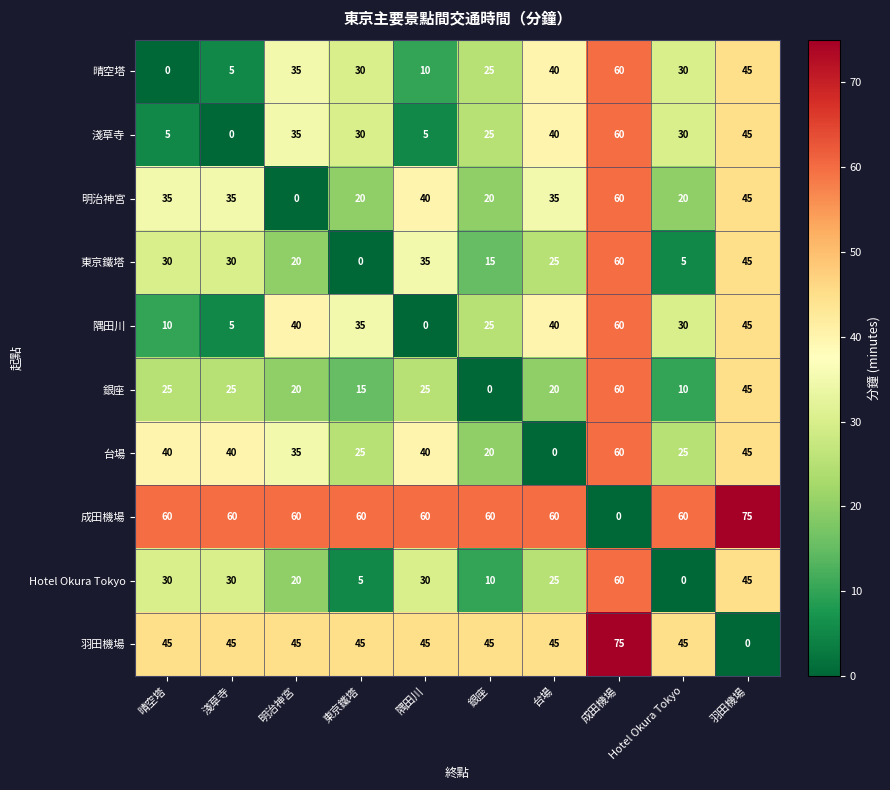

Is it true that 成田機場 equals 60 at 明治神宮?

True